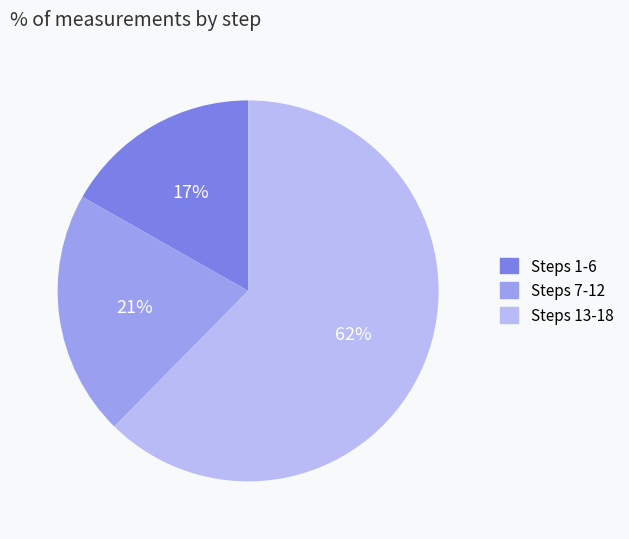

Is there a majority slice in this chart?

Yes